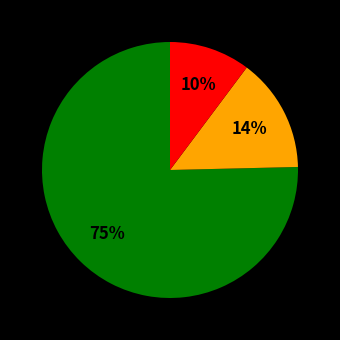

Is there any slice that represents more than half of the pie?

Yes